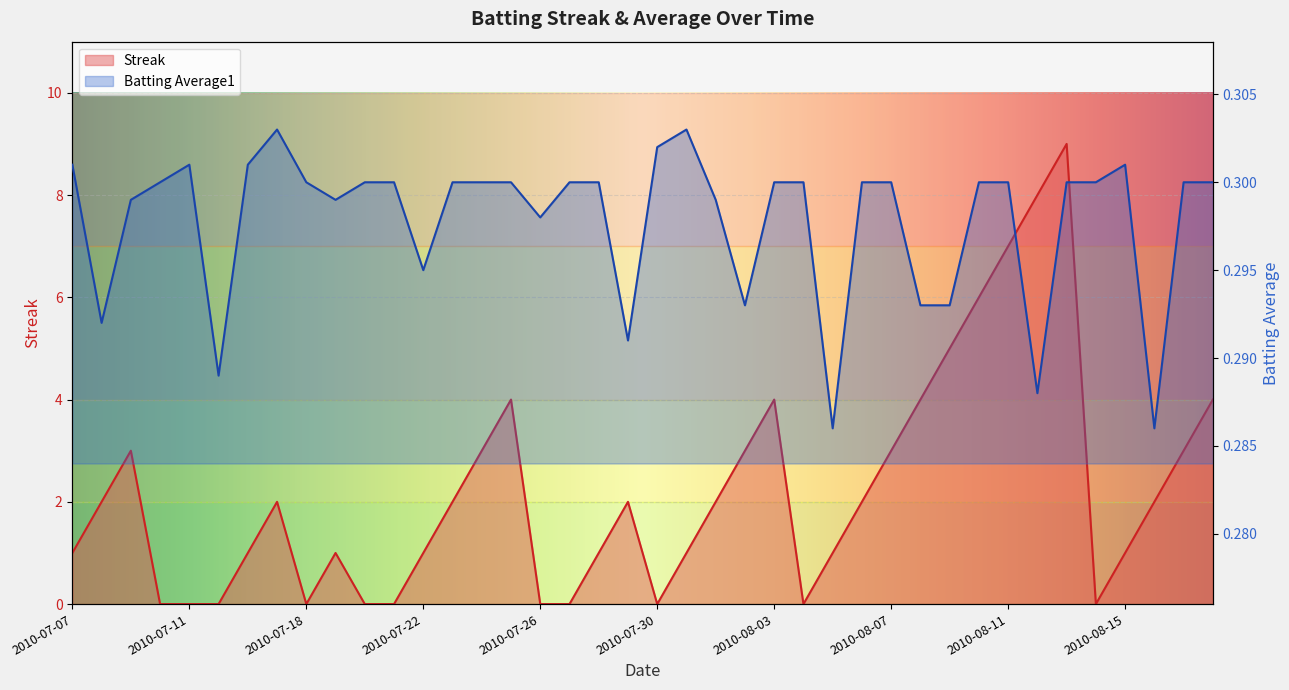

Does the chart display data point markers on the line(s)?

No